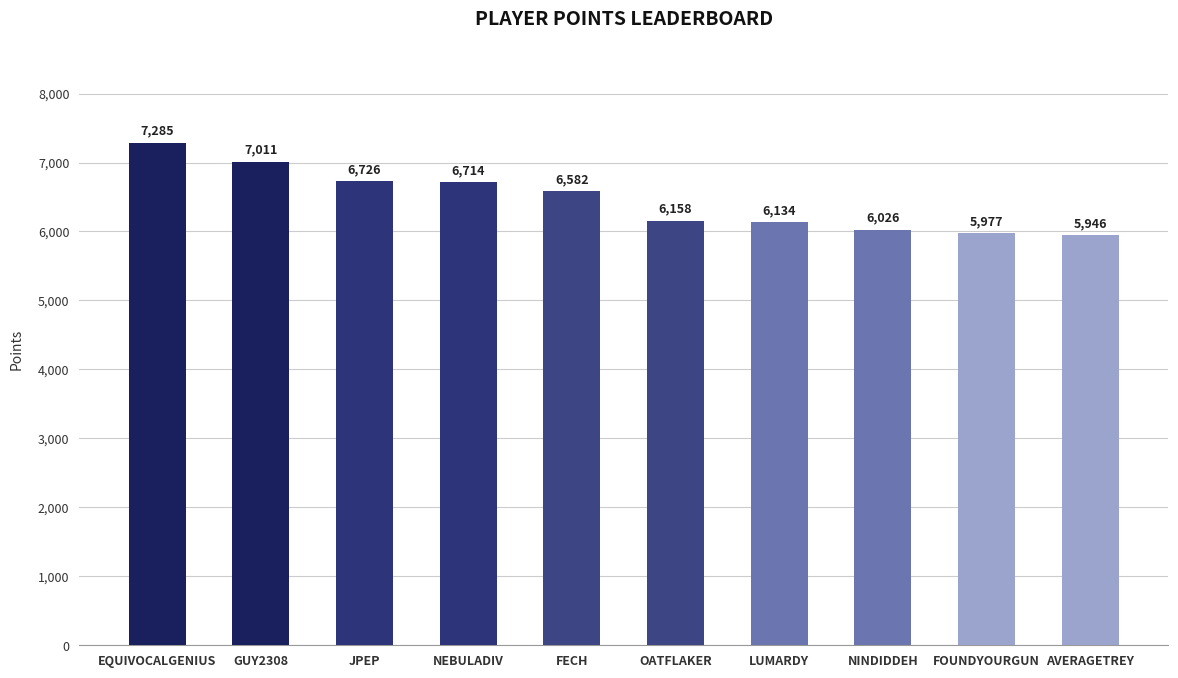

Which category has the lowest value across all series?

AVERAGETREY